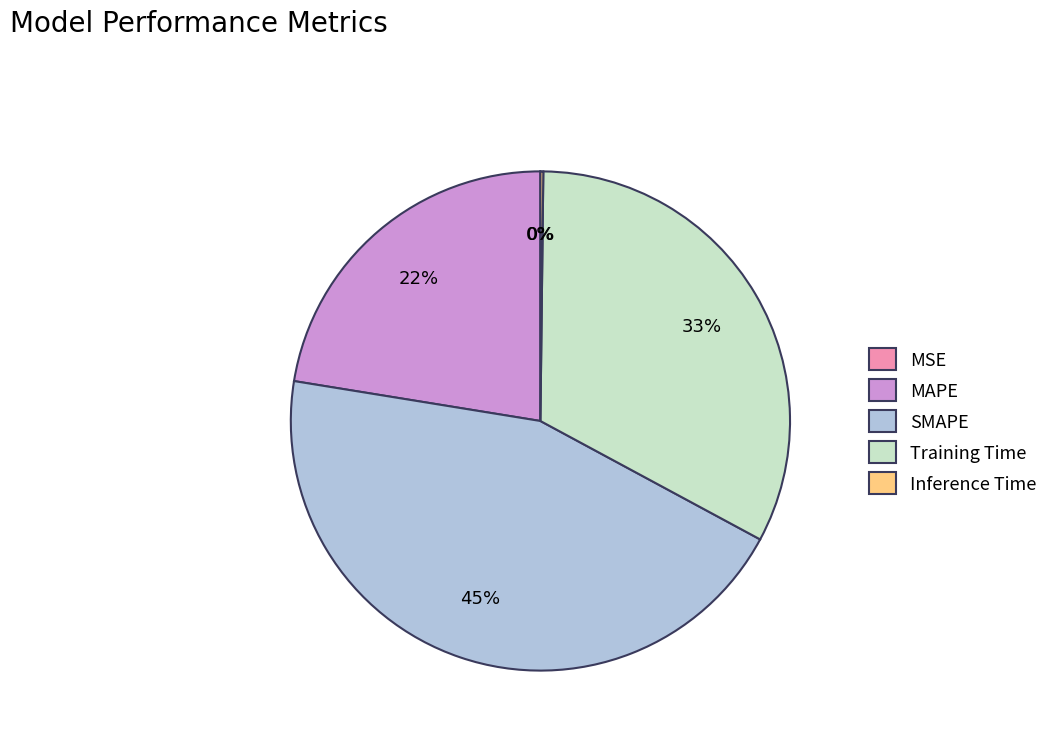

Which category has the biggest portion of the pie?

SMAPE